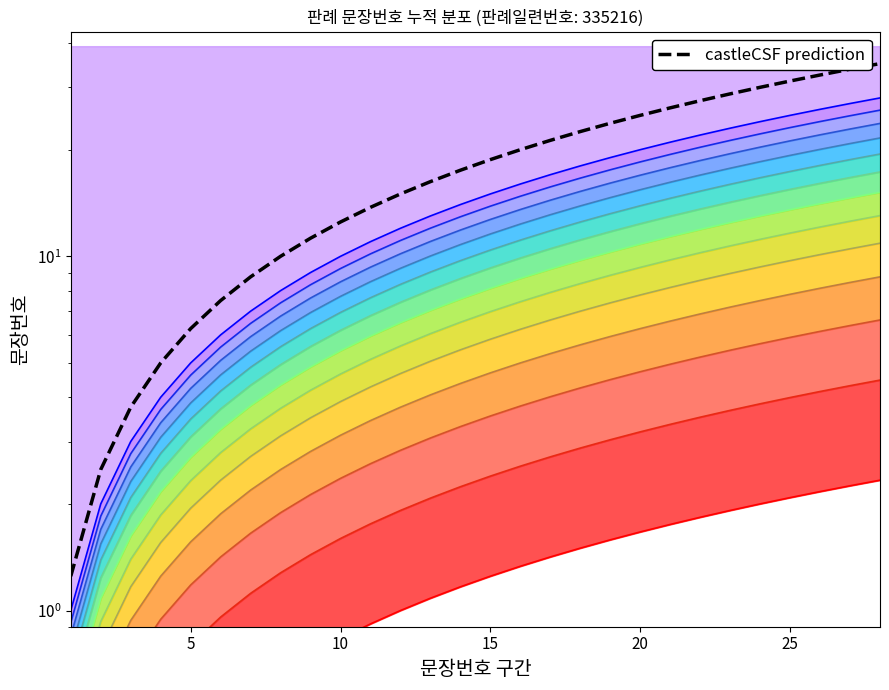

What is the difference between the maximum and minimum values?

33.8